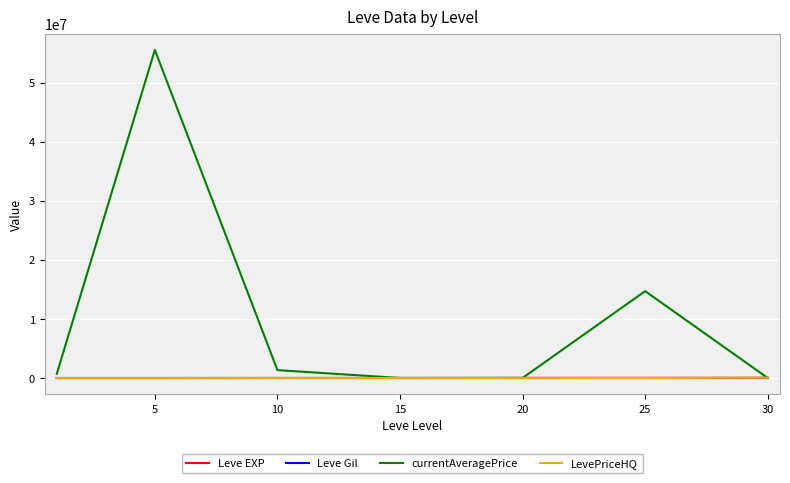

Which series has the largest total across all categories?

currentAveragePrice